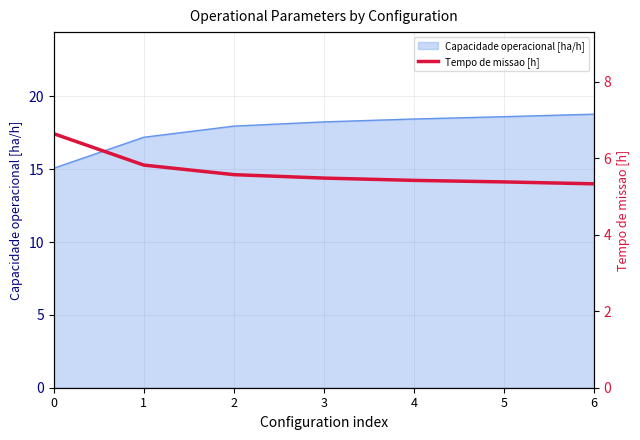

What is the difference between the maximum and second lowest values?

1.3